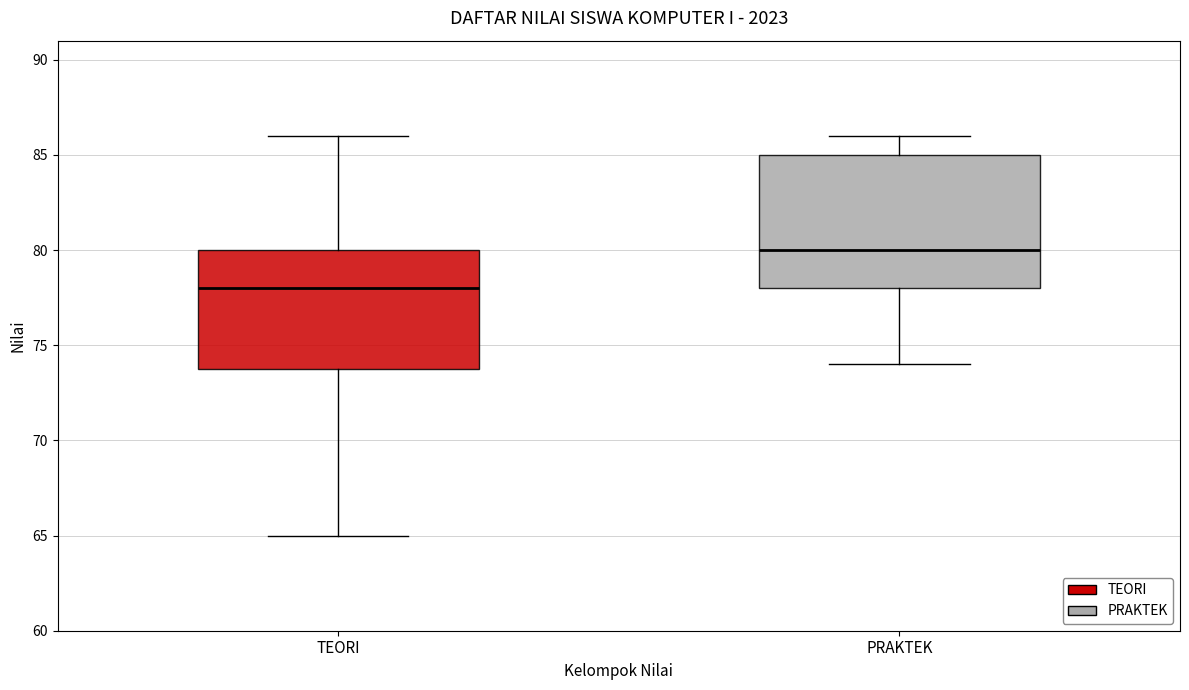

Where does the median line of the box for TEORI sit on the y-axis? The values are not printed on the chart, so give them approximately, as read against the axis.

78